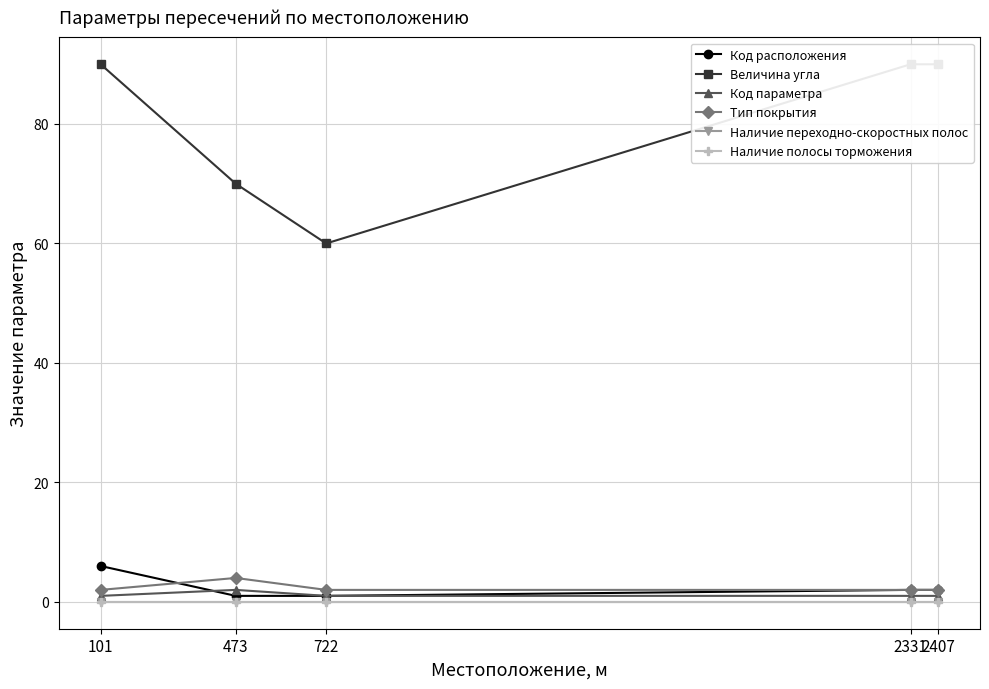

Which category has the highest value in the Наличие полосы торможения series?

101